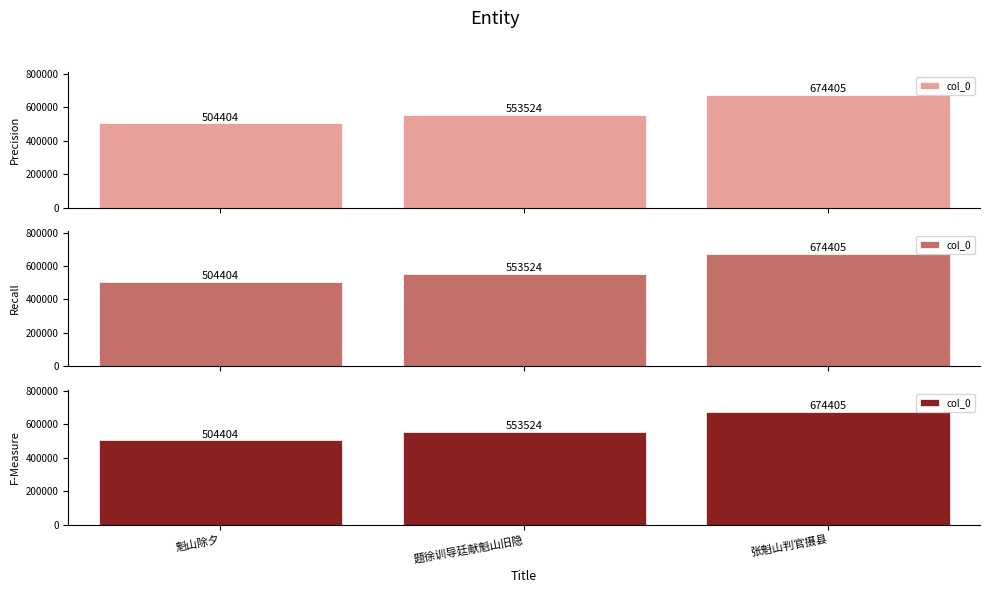

What is the label of the 1st bar from the left?

魁山除夕